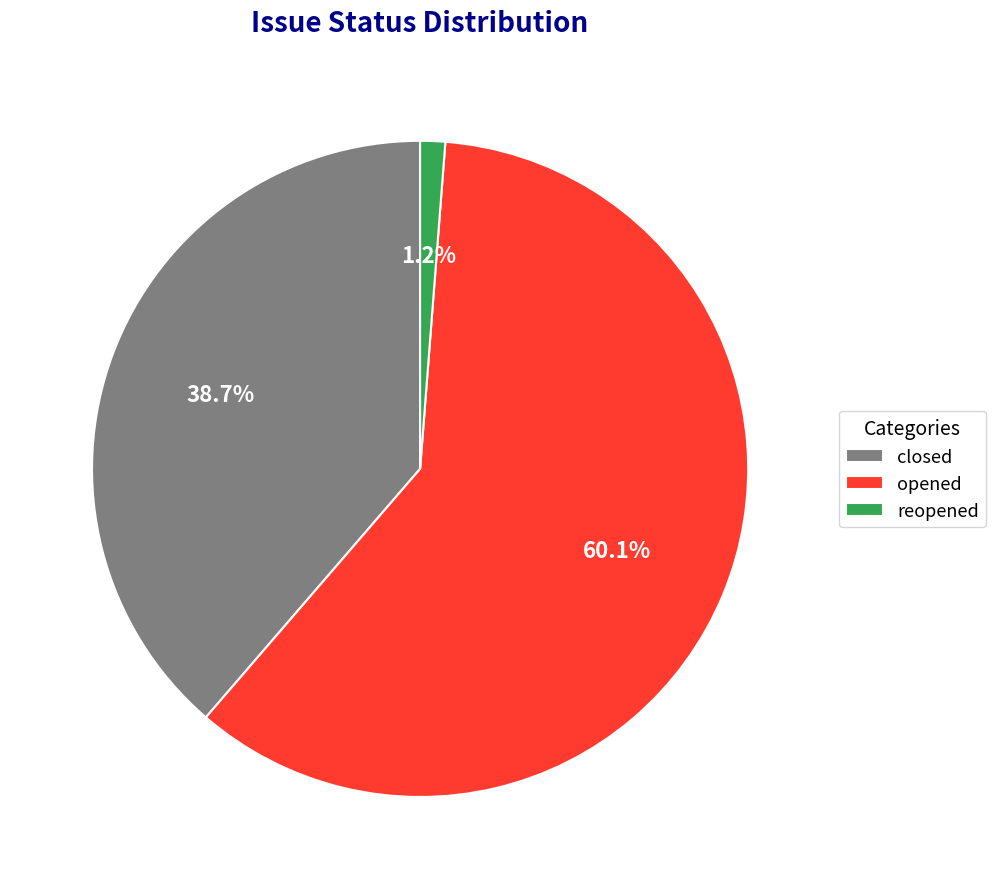

True or false: reopened accounts for 1% of the total.

True